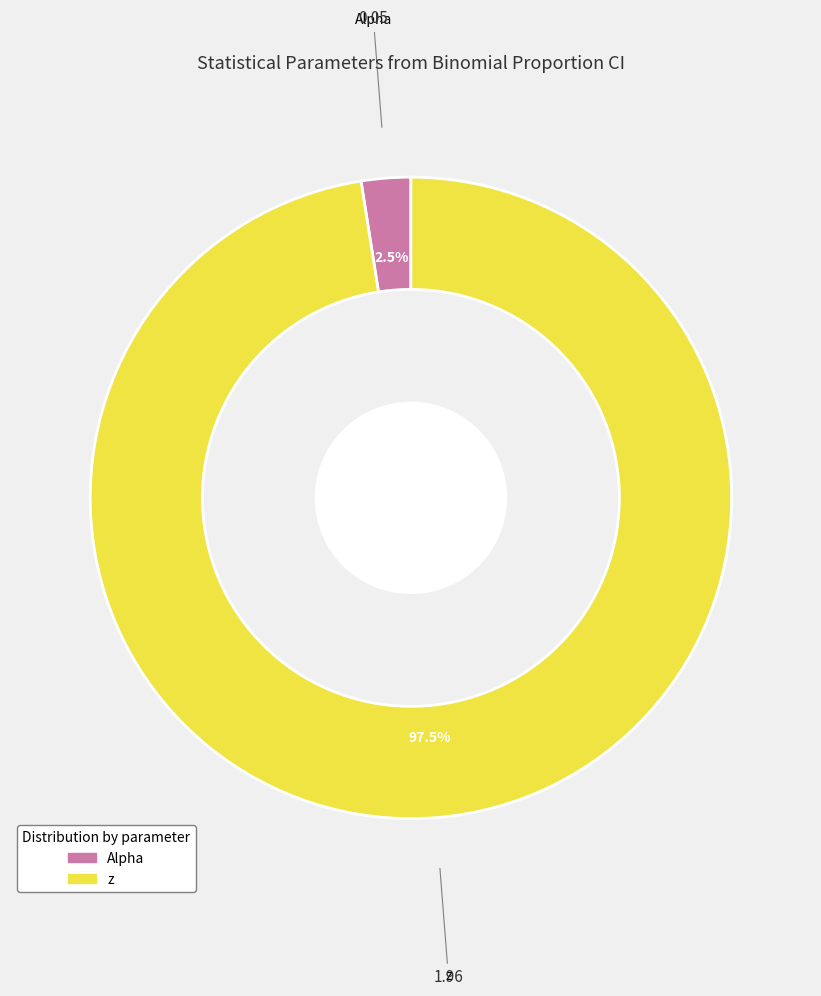

Rank the categories by value from highest to lowest.

z, Alpha